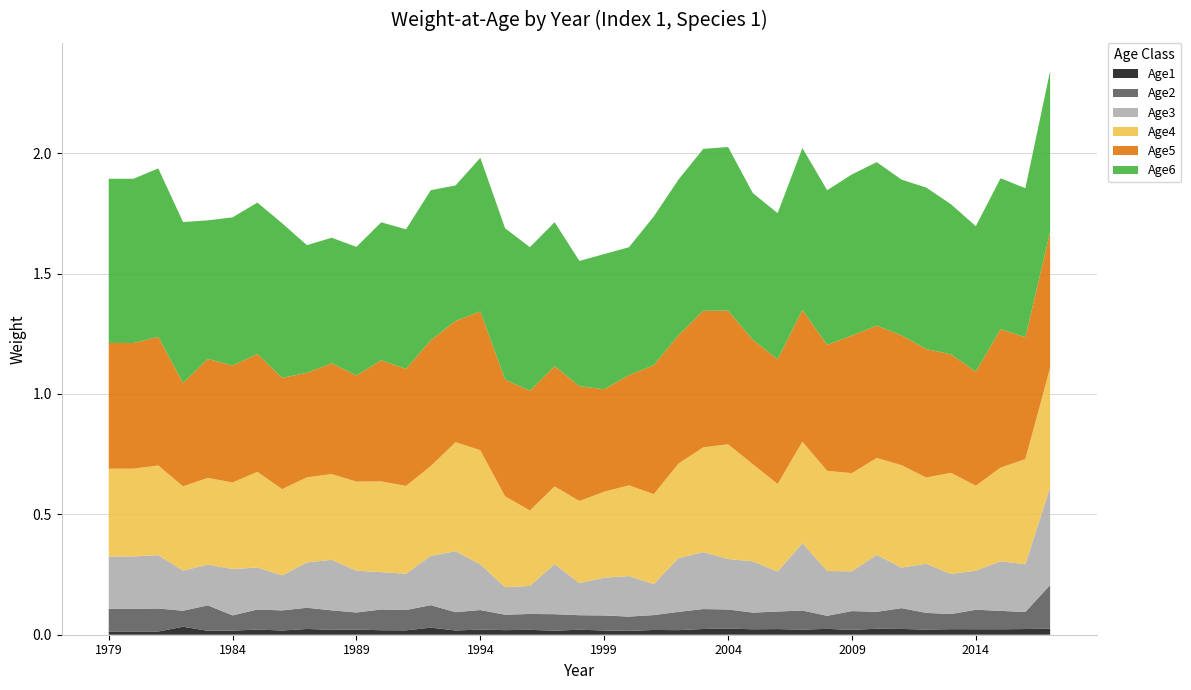

Reading right to left, extract all data points from this chart.

Age1: 0.0	0.0	0.0	0.0	0.0	0.0	0.0	0.0	0.0	0.0	0.0	0.0	0.0	0.0	0.0	0.0	0.0	0.0	0.0	0.0	0.0	0.0	0.0	0.0	0.0	0.0	0.0	0.0	0.0	0.0	0.0	0.0	0.0	0.0	0.0	0.0	0.0	0.0	0.0
Age2: 0.2	0.1	0.1	0.1	0.1	0.1	0.1	0.1	0.1	0.1	0.1	0.1	0.1	0.1	0.1	0.1	0.1	0.1	0.1	0.1	0.1	0.1	0.1	0.1	0.1	0.1	0.1	0.1	0.1	0.1	0.1	0.1	0.1	0.1	0.1	0.1	0.1	0.1	0.1
Age3: 0.4	0.2	0.2	0.2	0.2	0.2	0.2	0.2	0.2	0.2	0.3	0.2	0.2	0.2	0.2	0.2	0.1	0.2	0.2	0.1	0.2	0.1	0.1	0.2	0.3	0.2	0.2	0.2	0.2	0.2	0.2	0.1	0.2	0.2	0.2	0.2	0.2	0.2	0.2
Age4: 0.5	0.4	0.4	0.4	0.4	0.4	0.4	0.4	0.4	0.4	0.4	0.4	0.4	0.5	0.4	0.4	0.4	0.4	0.4	0.3	0.3	0.3	0.4	0.5	0.5	0.4	0.4	0.4	0.4	0.4	0.4	0.4	0.4	0.4	0.4	0.3	0.4	0.4	0.4
Age5: 0.6	0.5	0.6	0.5	0.5	0.5	0.5	0.5	0.6	0.5	0.5	0.5	0.5	0.6	0.6	0.5	0.5	0.5	0.4	0.5	0.5	0.5	0.5	0.6	0.5	0.5	0.5	0.5	0.4	0.5	0.4	0.5	0.5	0.5	0.5	0.4	0.5	0.5	0.5
Age6: 0.7	0.6	0.6	0.6	0.6	0.7	0.6	0.7	0.7	0.6	0.7	0.6	0.6	0.7	0.7	0.6	0.6	0.5	0.6	0.5	0.6	0.6	0.6	0.6	0.6	0.6	0.6	0.6	0.5	0.5	0.5	0.6	0.6	0.6	0.6	0.7	0.7	0.7	0.7